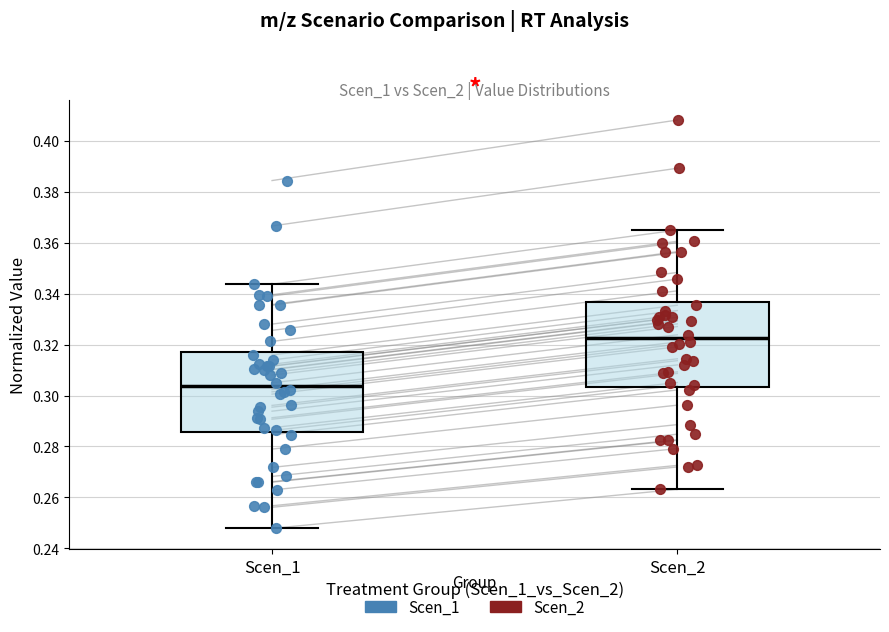

Which box's median line is the lowest?

Scen_1